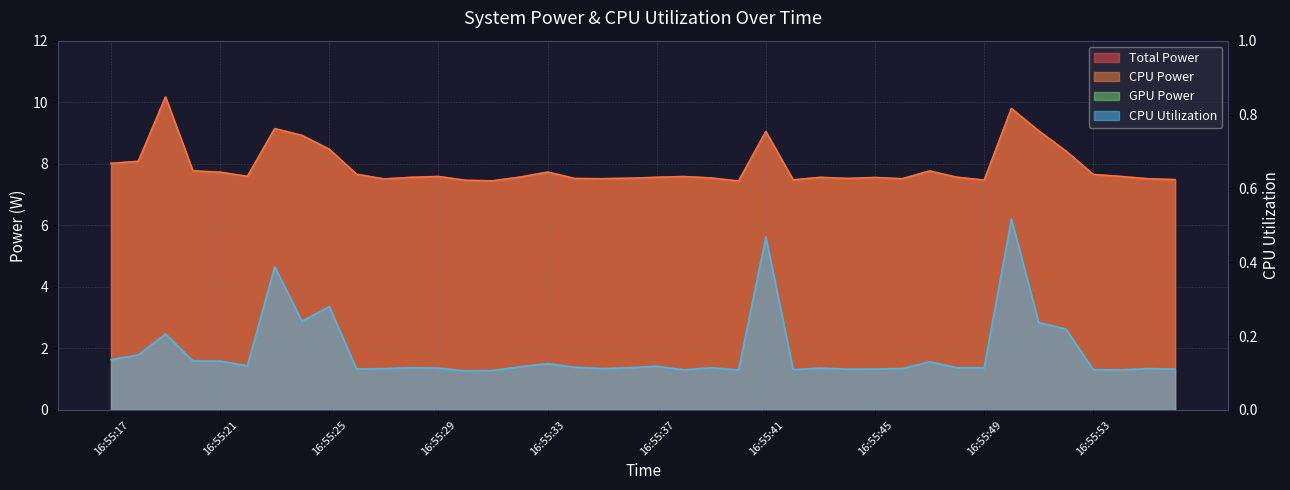

Reading right to left, extract all data points from this chart.

Total Power: 7.5	7.5	7.6	7.7	8.4	9.1	9.8	7.5	7.6	7.8	7.5	7.6	7.5	7.6	7.5	9.0	7.4	7.5	7.6	7.6	7.5	7.5	7.5	7.7	7.6	7.4	7.5	7.6	7.6	7.5	7.7	8.5	8.9	9.1	7.6	7.7	7.8	10.2	8.1	8.0
CPU Power: 7.5	7.5	7.6	7.7	8.4	9.1	9.8	7.5	7.6	7.8	7.5	7.6	7.5	7.6	7.5	9.0	7.4	7.5	7.6	7.6	7.5	7.5	7.5	7.7	7.6	7.4	7.5	7.6	7.6	7.5	7.7	8.5	8.9	9.1	7.6	7.7	7.8	10.2	8.1	8.0
CPU Utilization: 0.1	0.1	0.1	0.1	0.2	0.2	0.5	0.1	0.1	0.1	0.1	0.1	0.1	0.1	0.1	0.5	0.1	0.1	0.1	0.1	0.1	0.1	0.1	0.1	0.1	0.1	0.1	0.1	0.1	0.1	0.1	0.3	0.2	0.4	0.1	0.1	0.1	0.2	0.1	0.1